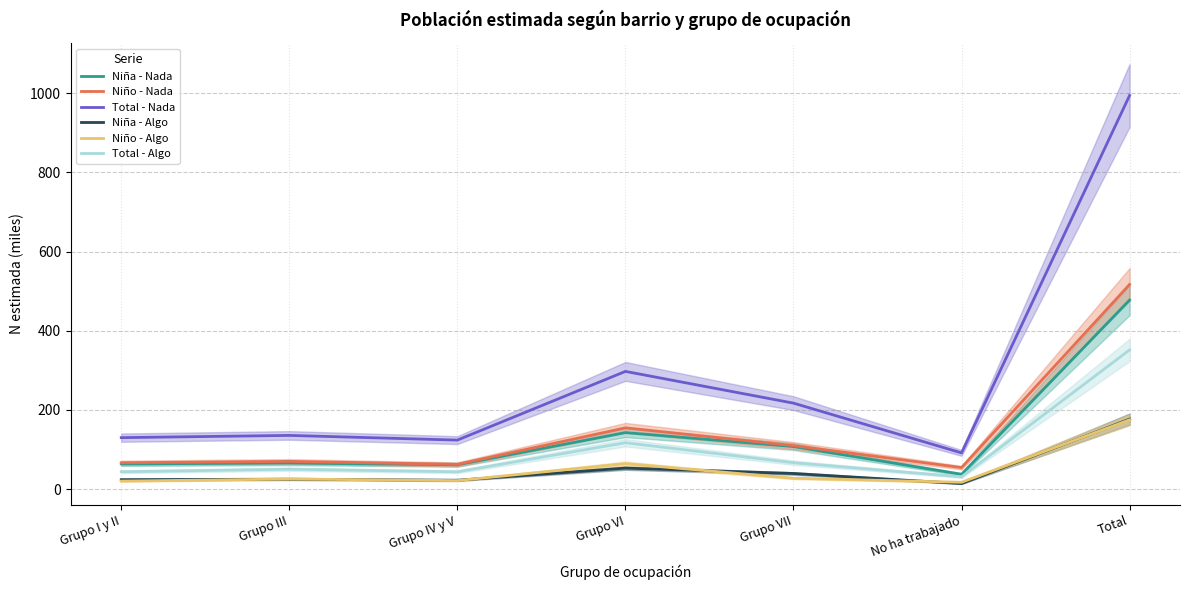

Where do Niña - Algo and Niño - Algo first cross each other?

Grupo I y II and Grupo III